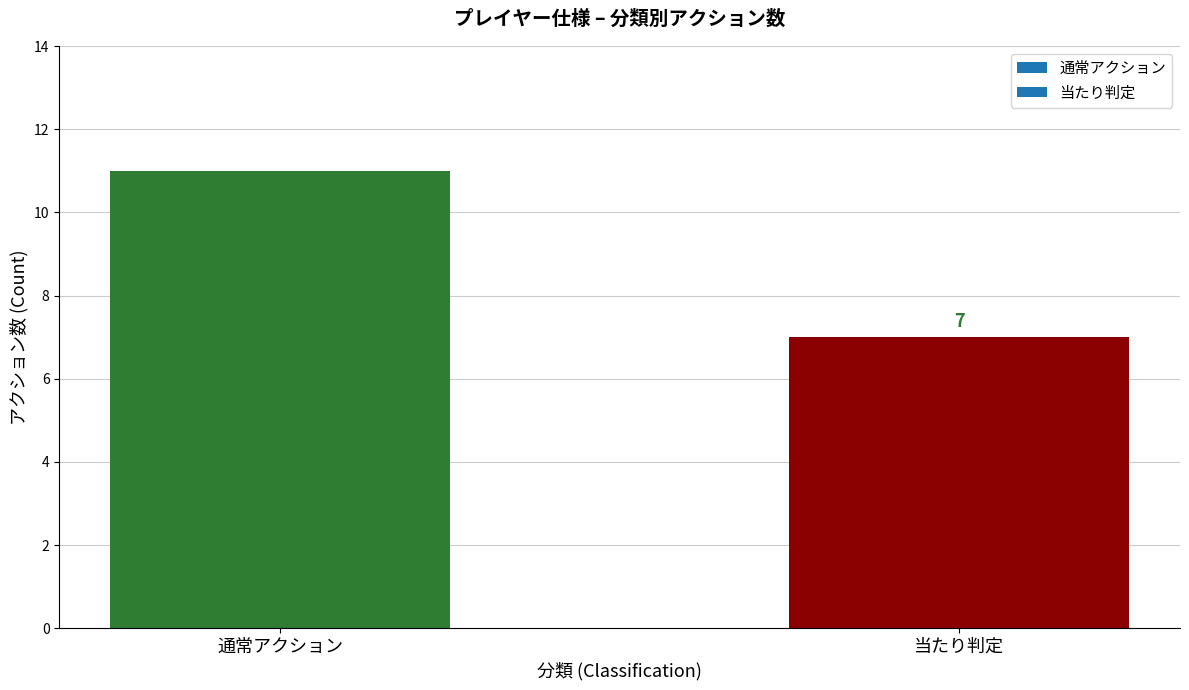

What is the sum of the values at 当たり判定 and 通常アクション?

18